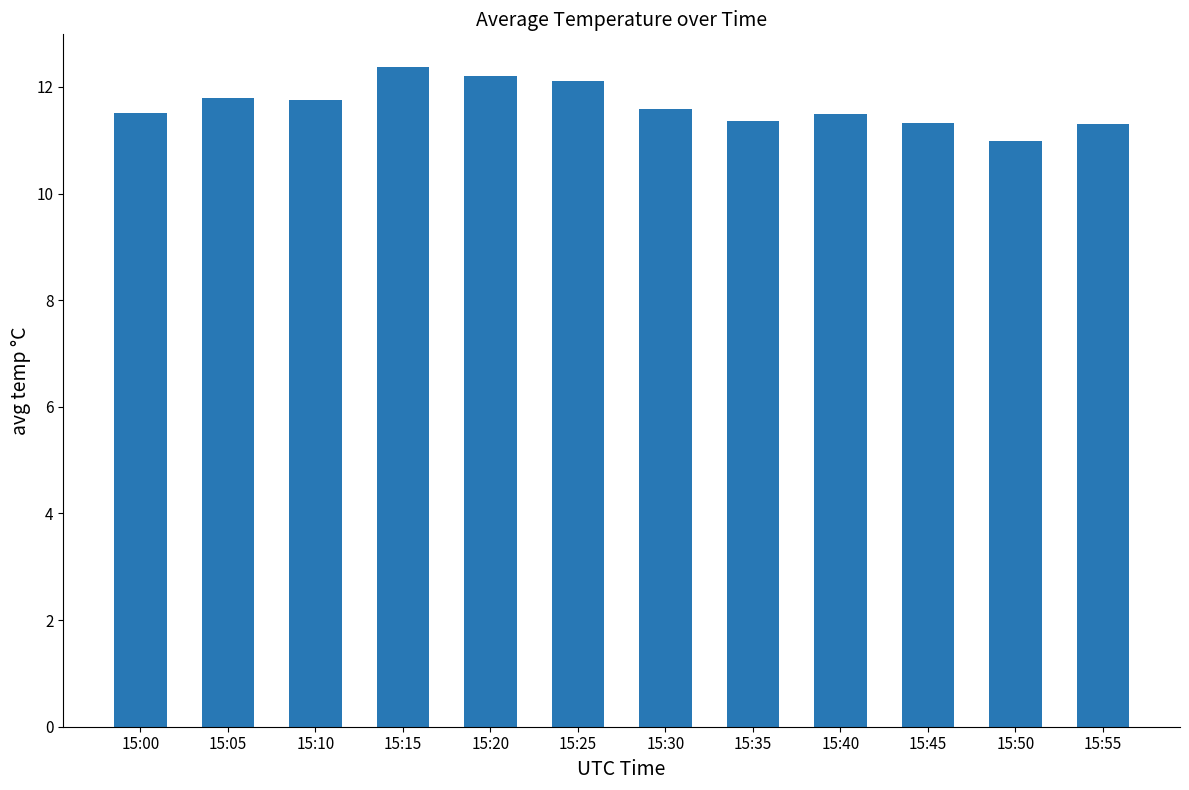

Is it true that the value at 15:20 is 19.7?

False